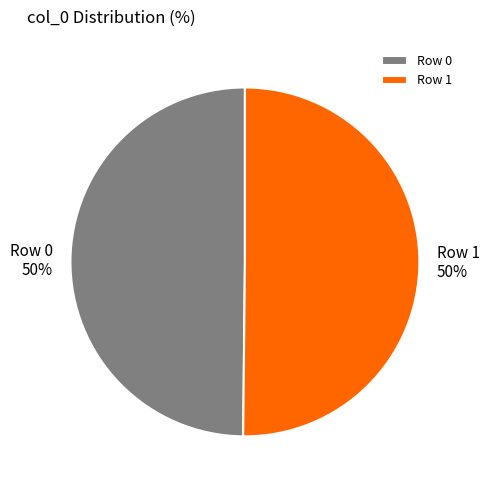

To the nearest percent, what percentage of the pie is Row 0?

50%